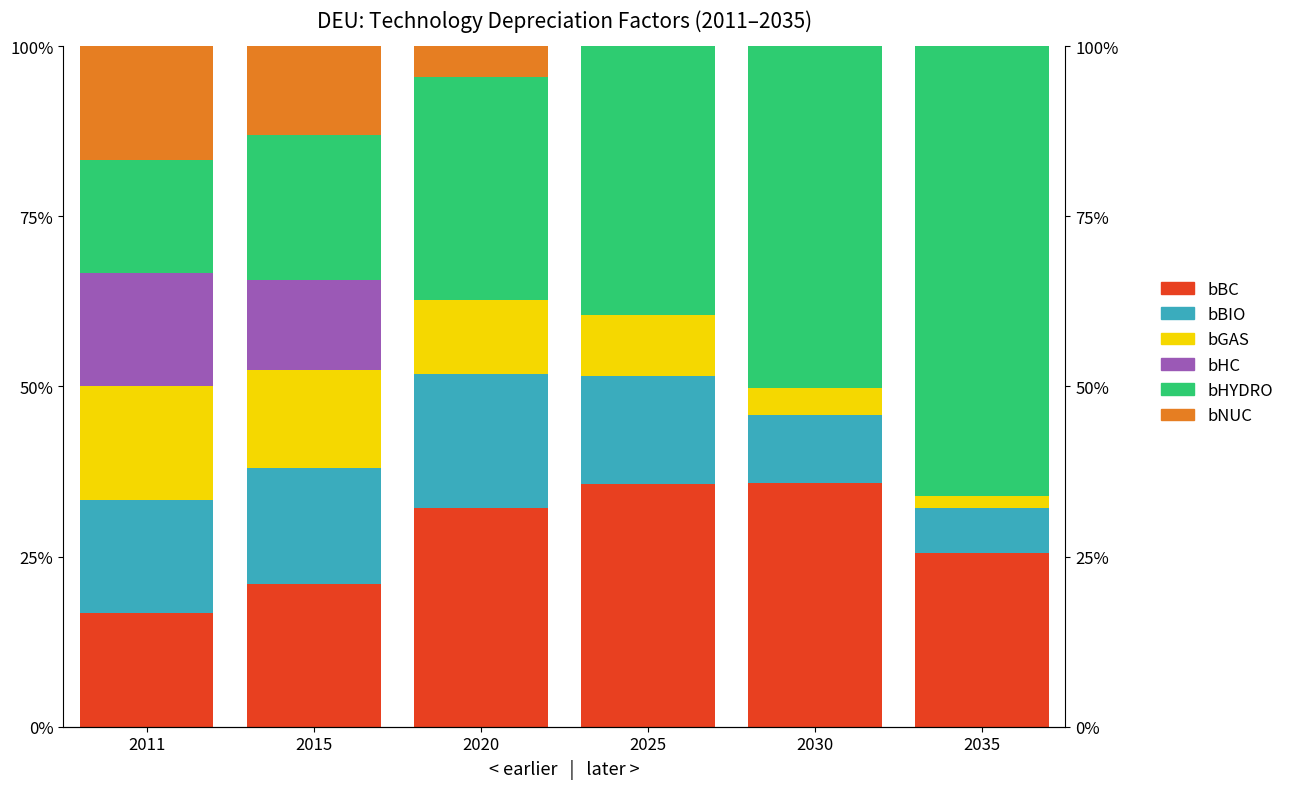

Reading left to right, what are all the values shown in this chart?

bBC: 2011=16.7	2015=21.0	2020=32.1	2025=35.7	2030=35.8	2035=25.5
bBIO: 2011=16.7	2015=17.1	2020=19.6	2025=15.8	2030=10.1	2035=6.6
bGAS: 2011=16.7	2015=14.4	2020=11.0	2025=9.0	2030=3.9	2035=1.8
bHC: 2011=16.7	2015=13.2	2020=0.0	2025=0.0	2030=0.0	2035=0.0
bHYDRO: 2011=16.7	2015=21.3	2020=32.7	2025=39.6	2030=50.3	2035=66.2
bNUC: 2011=16.7	2015=13.0	2020=4.5	2025=0.0	2030=0.0	2035=0.0